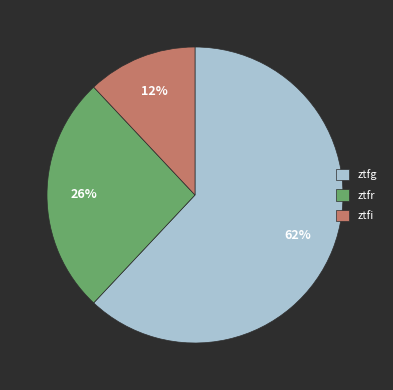

How many slices are in this pie chart?

3